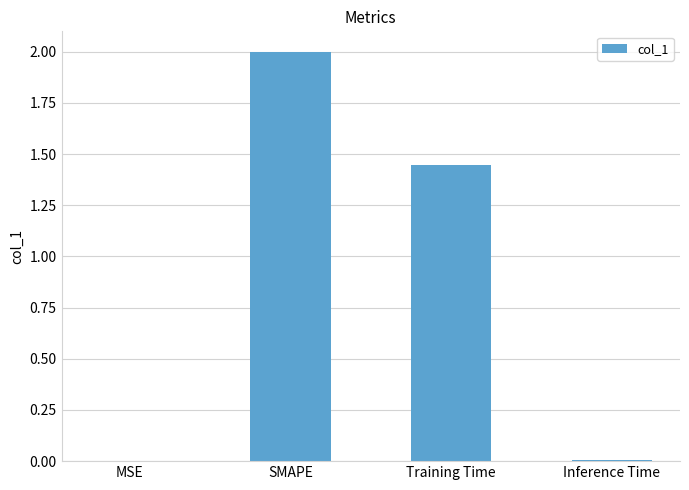

True or false: the data shows 0.0 at Inference Time.

True